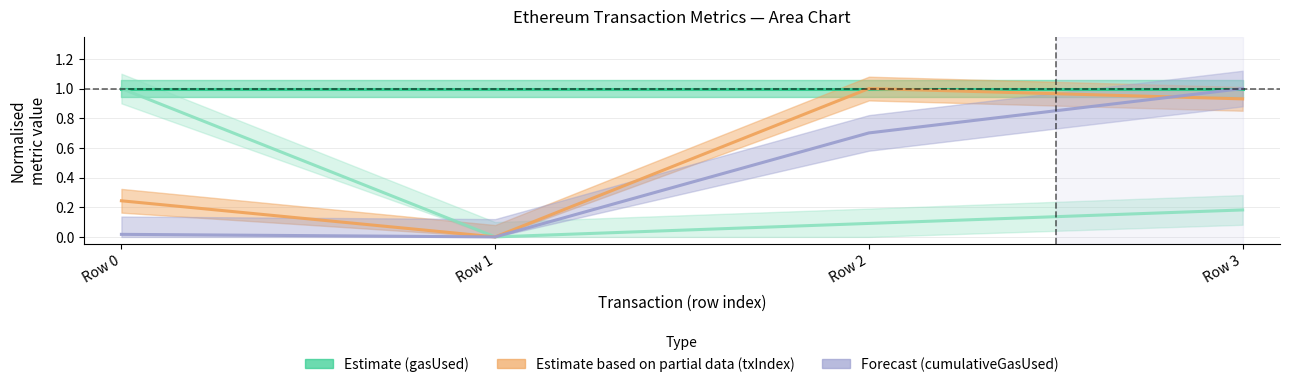

What is the total value across all series at 3?

2.1